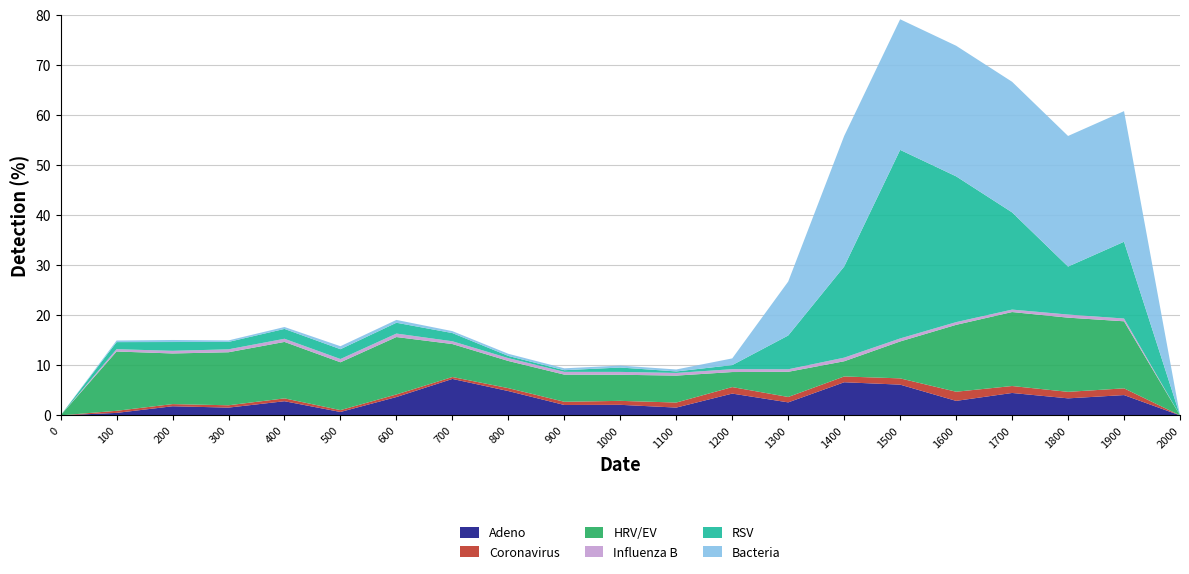

Reading right to left, extract all data points from this chart.

Adeno: 0.0	4.1	3.4	4.5	2.9	6.1	6.6	2.6	4.4	1.6	2.1	2.1	4.9	7.3	3.7	0.7	2.8	1.6	1.8	0.5	0.0
Coronavirus: 0.0	1.3	1.3	1.4	1.8	1.3	1.2	1.1	1.3	1.0	0.8	0.6	0.6	0.4	0.5	0.4	0.6	0.5	0.4	0.4	0.0
HRV/EV: 0.0	13.4	14.8	14.8	13.4	7.4	3.0	5.0	3.0	5.4	5.2	5.4	5.4	6.6	11.5	9.6	11.3	10.6	10.1	11.8	0.0
Influenza B: 0.0	0.6	0.6	0.5	0.5	0.6	0.7	0.5	0.6	0.5	0.6	0.6	0.6	0.6	0.7	0.7	0.6	0.6	0.5	0.5	0.0
RSV: 0.0	15.3	9.6	19.4	29.1	37.7	18.2	6.8	0.8	0.3	0.9	0.3	0.4	1.6	2.2	2.0	2.0	1.5	1.8	1.4	0.0
Bacteria: 0.0	26.1	26.1	26.1	26.1	26.1	26.1	10.8	1.3	0.4	0.4	0.4	0.4	0.4	0.6	0.6	0.4	0.3	0.4	0.3	0.0